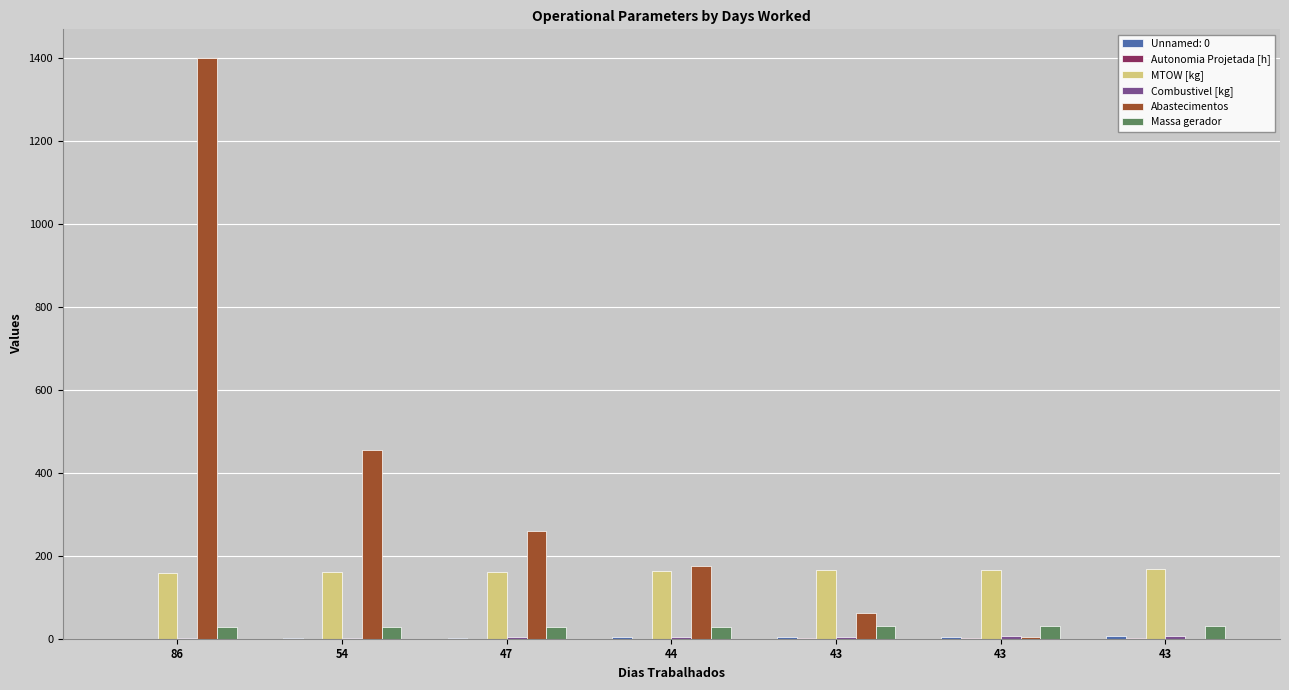

What is the value of the Abastecimentos bar at the 5th from the left?

63.0